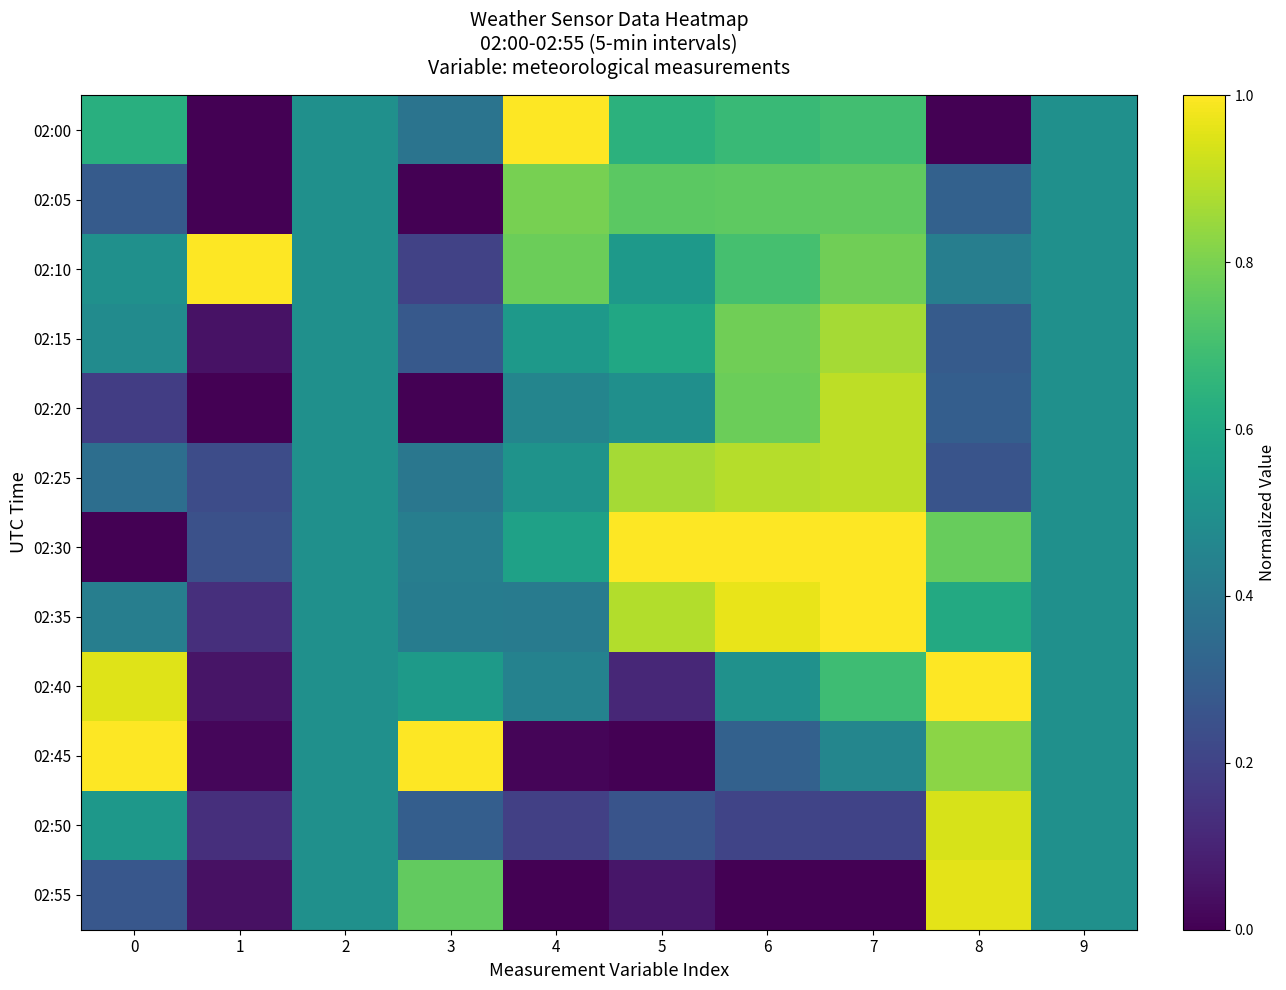

Which has a higher value, 3 or 2?

2